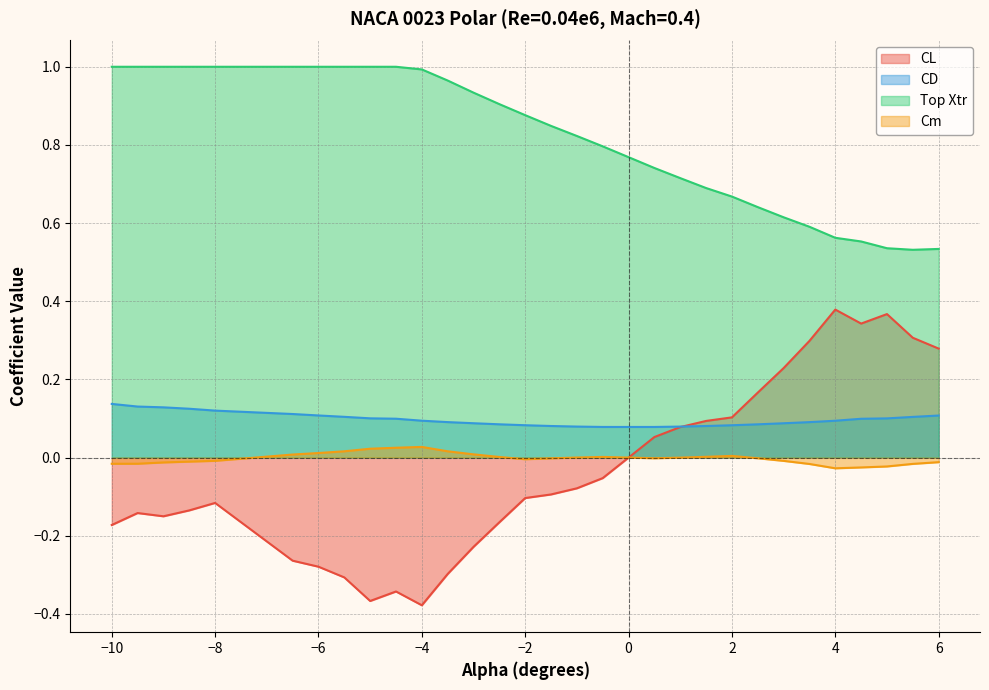

True or false: Cm has a value of -0.0 at −8.

True